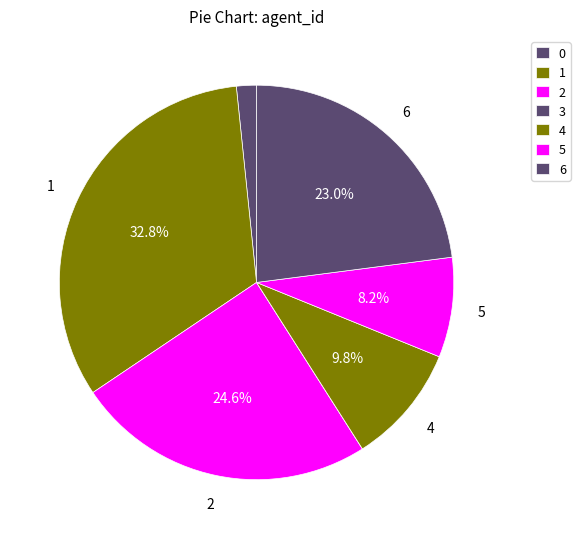

Which slice is the smallest?

3